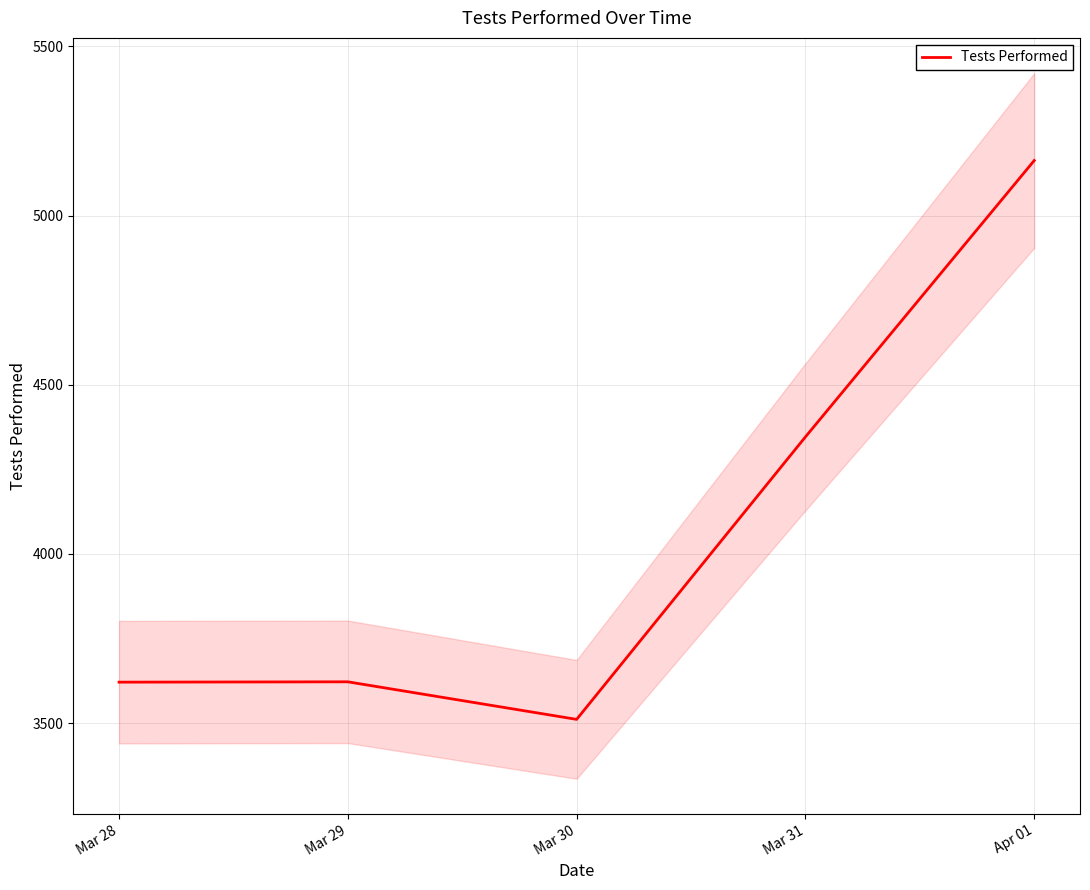

Reading right to left, transcribe all the data shown in this chart.

5163	4346	3511	3622	3621